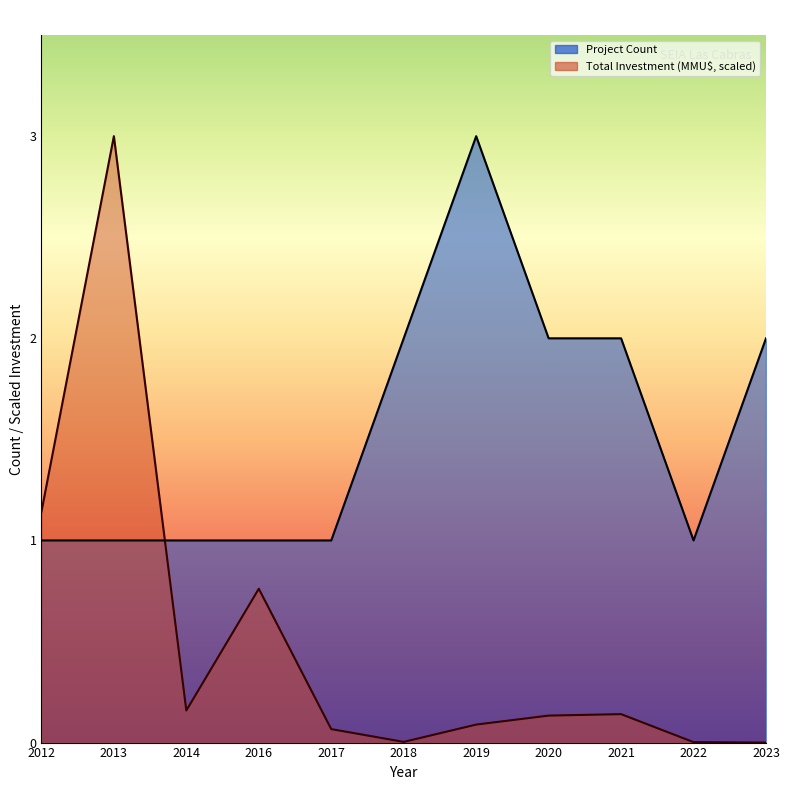

Which label corresponds to the smallest value in the chart?

2023